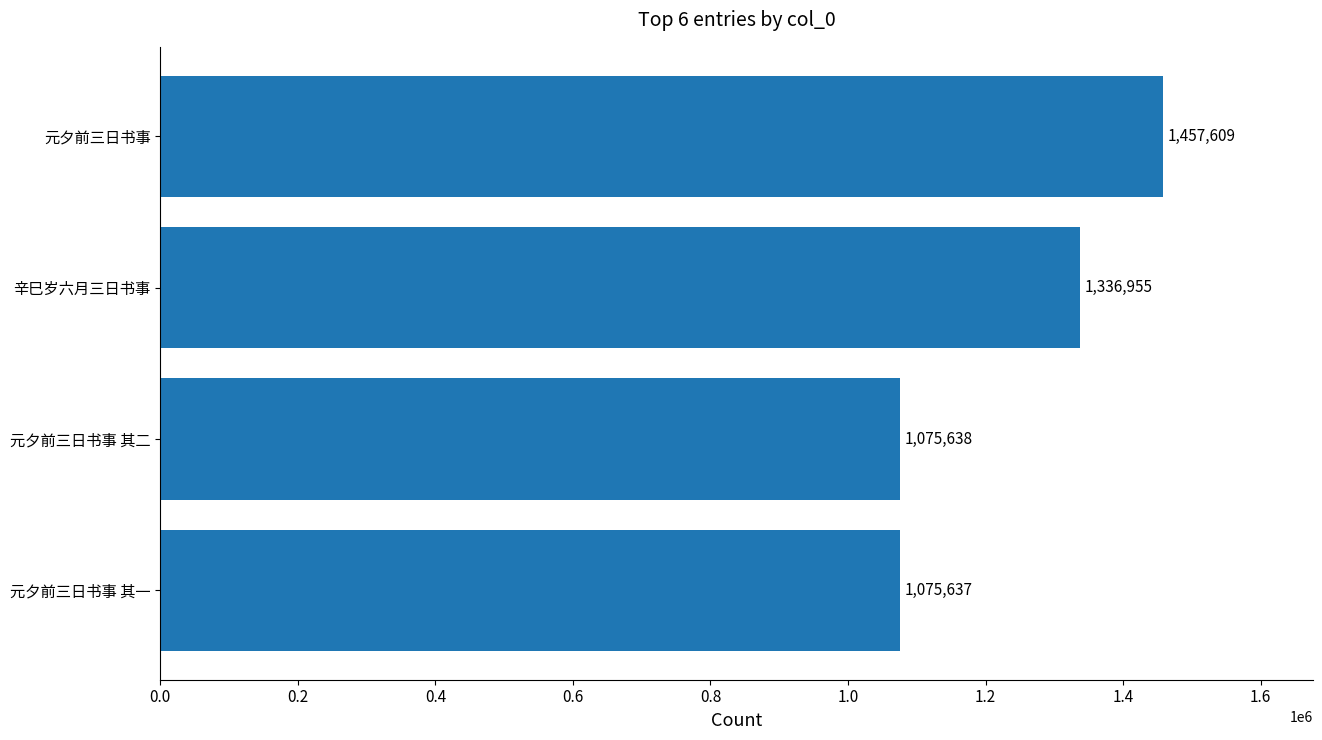

What is the sum of all values?

4945839